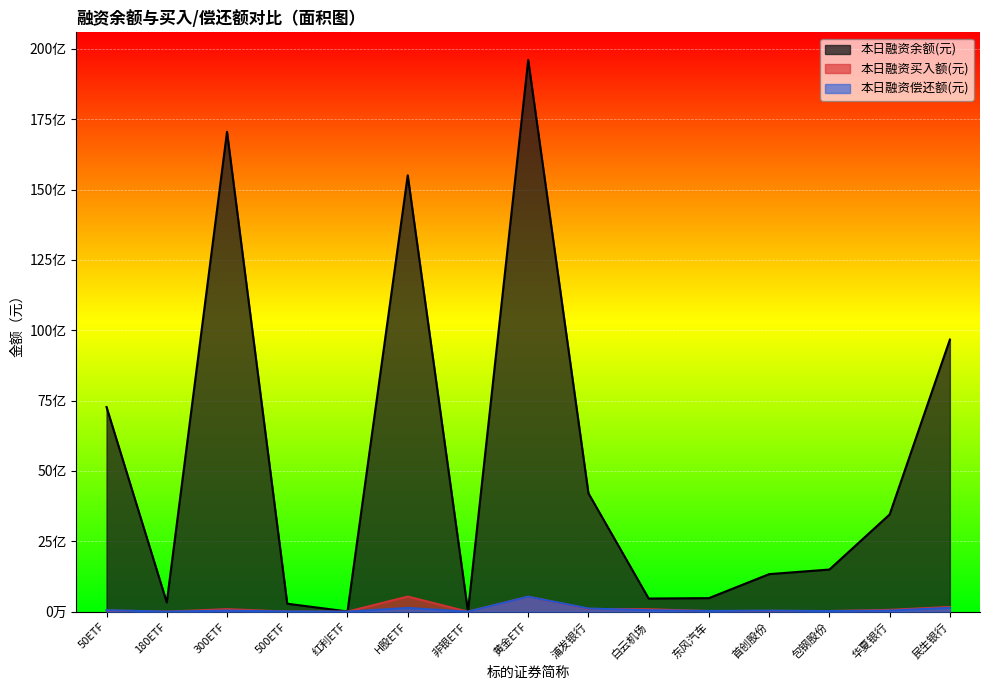

True or false: 本日融资余额(元) and 本日融资买入额(元) cross at least once.

False